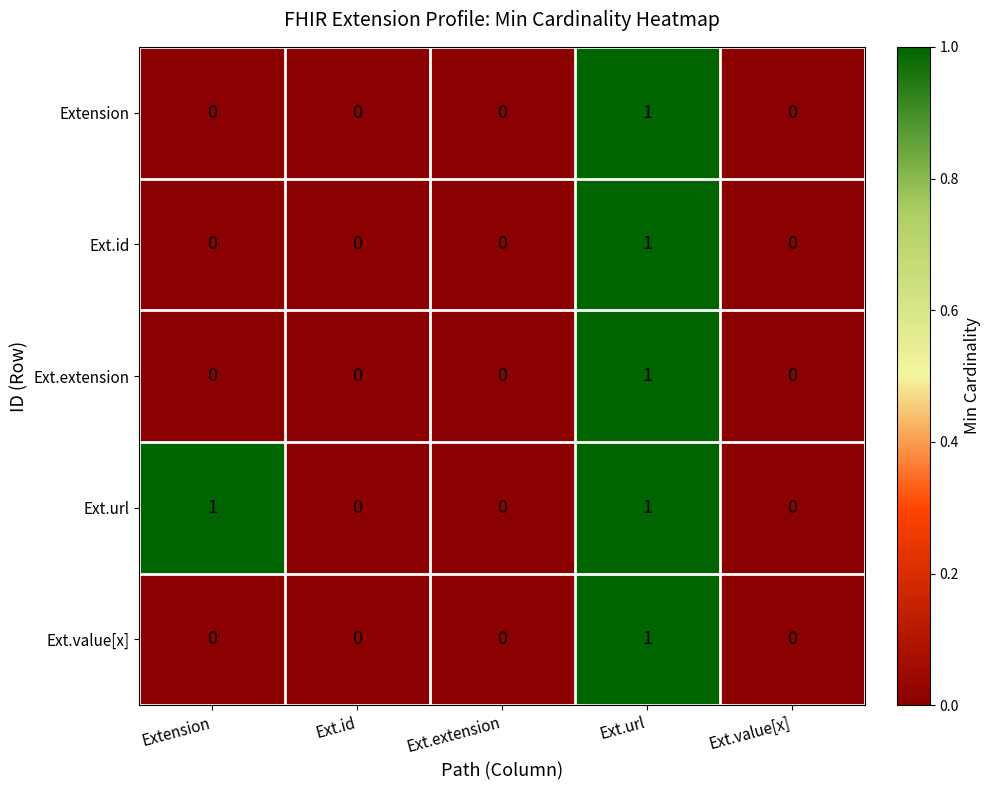

Reading left to right, what are all the values shown in this chart?

Extension: 0	0	0	1	0
Ext.id: 0	0	0	1	0
Ext.extension: 0	0	0	1	0
Ext.url: 1	0	0	1	0
Ext.value[x]: 0	0	0	1	0